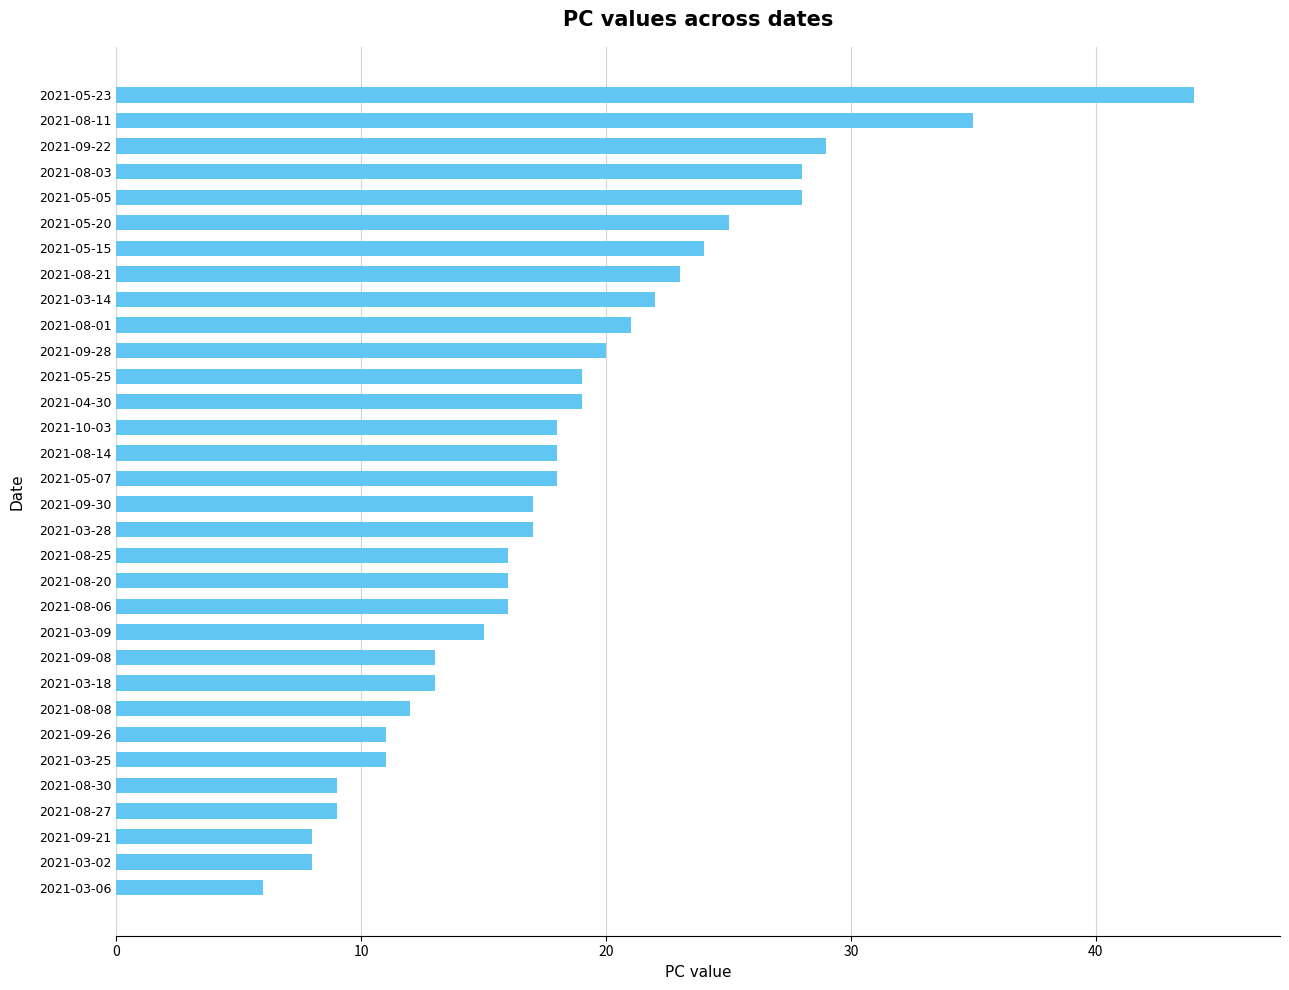

What position from the bottom is 2021-09-30?

16